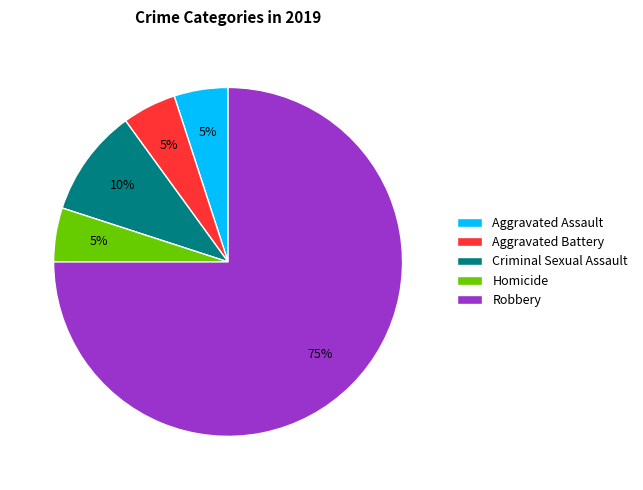

Is the sum of Aggravated Assault and Aggravated Battery greater than half?

No